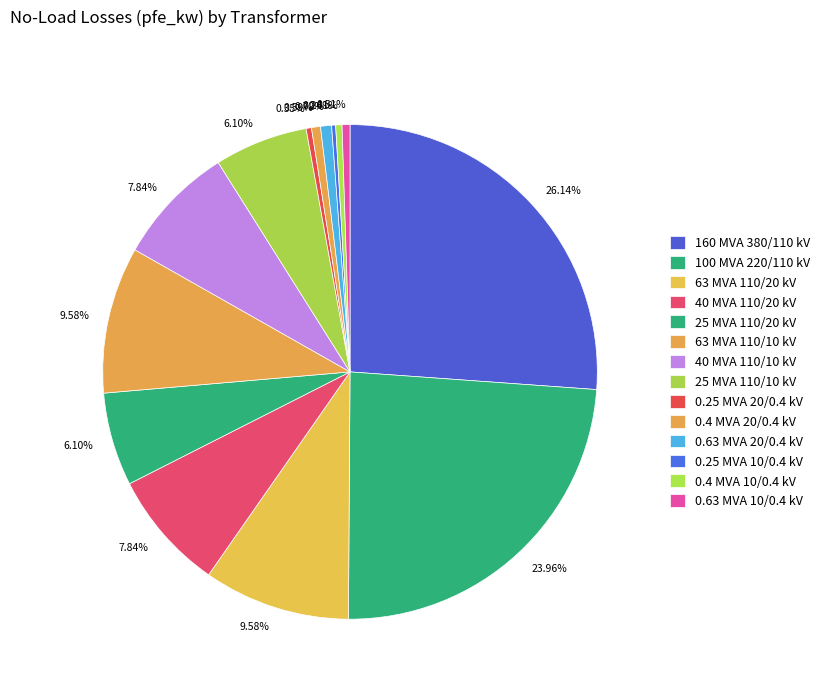

Do 0.4 MVA 10/0.4 kV and 40 MVA 110/10 kV together represent more than half of the pie?

No